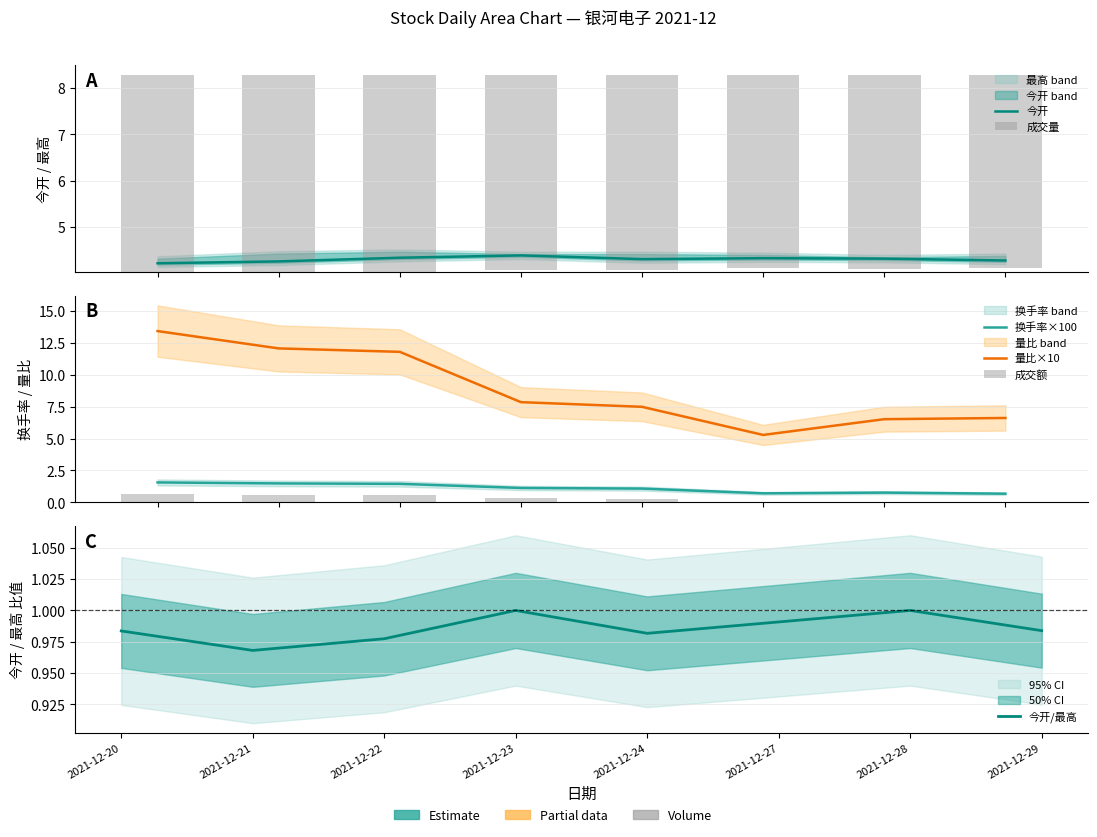

Is the value of 今开/最高 at 2021-12-23 greater than the value of 量比×10 at 2021-12-27?

No